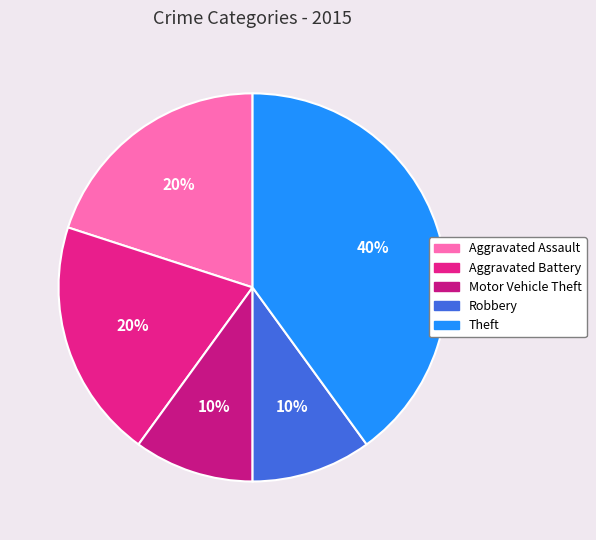

Which slice is the smallest?

Motor Vehicle Theft